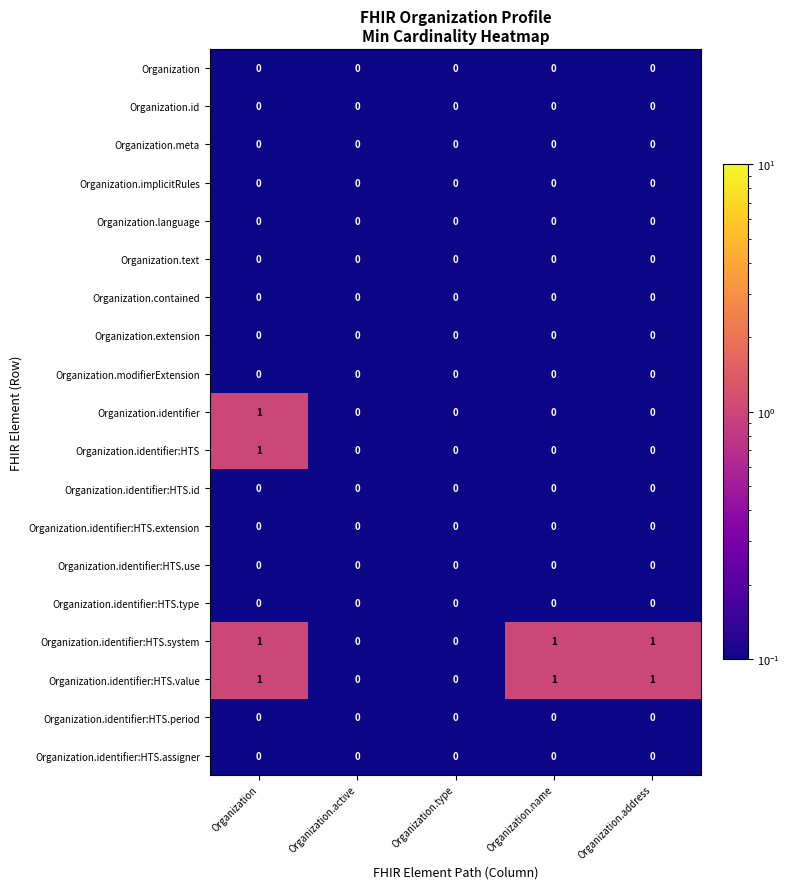

The Organization series shows 0 at Organization.type. True or false?

True